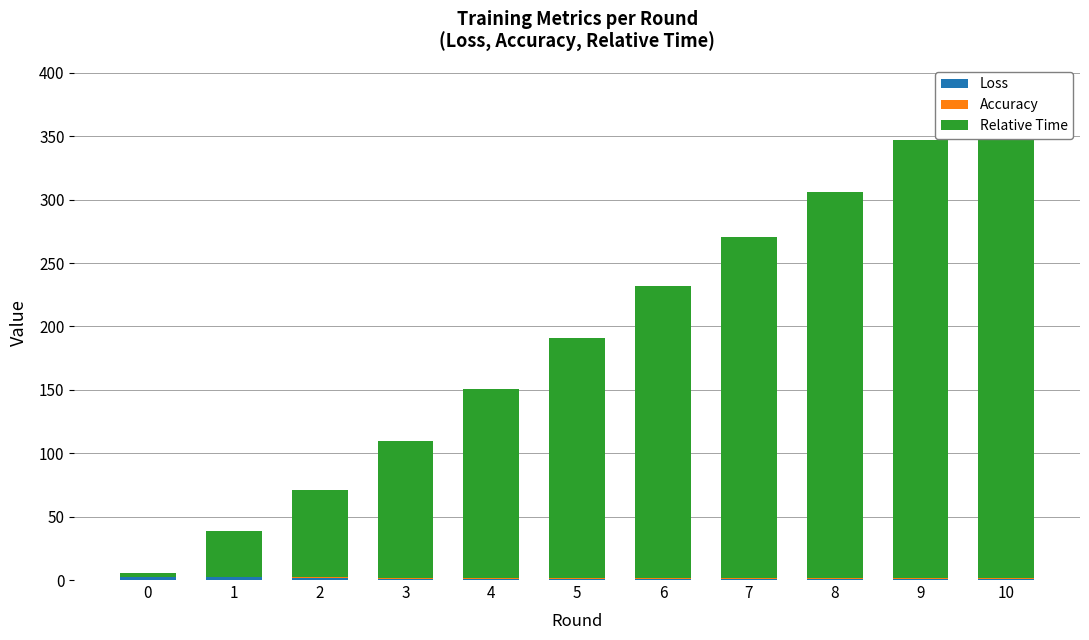

How many distinct data groups are displayed?

3